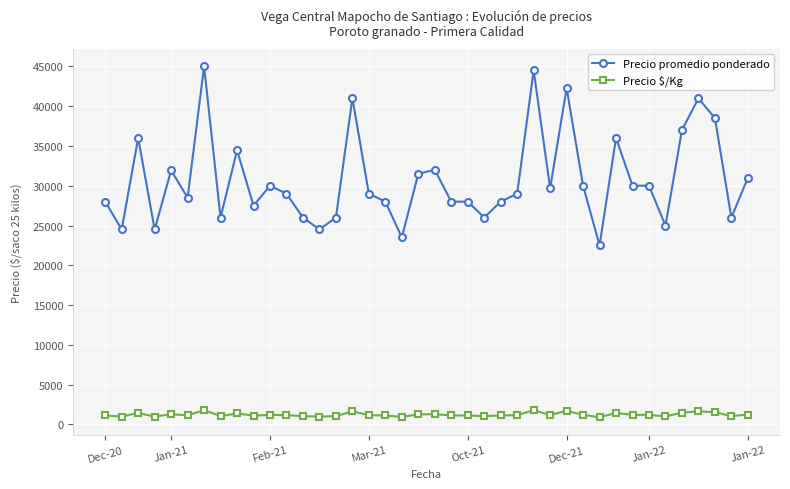

What is the average value of the Precio $/Kg series?

1229